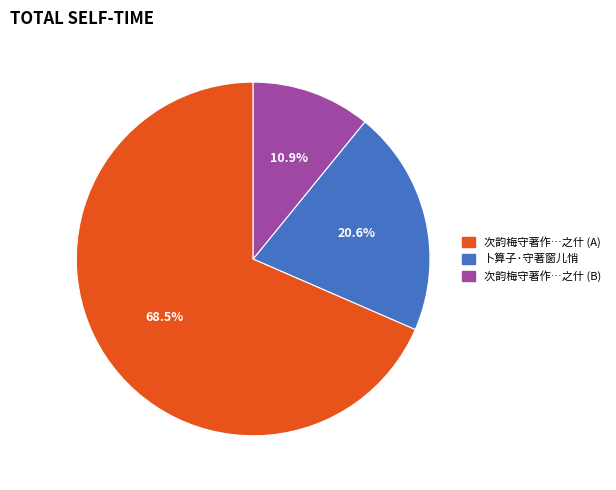

How many slices are in this pie chart?

3